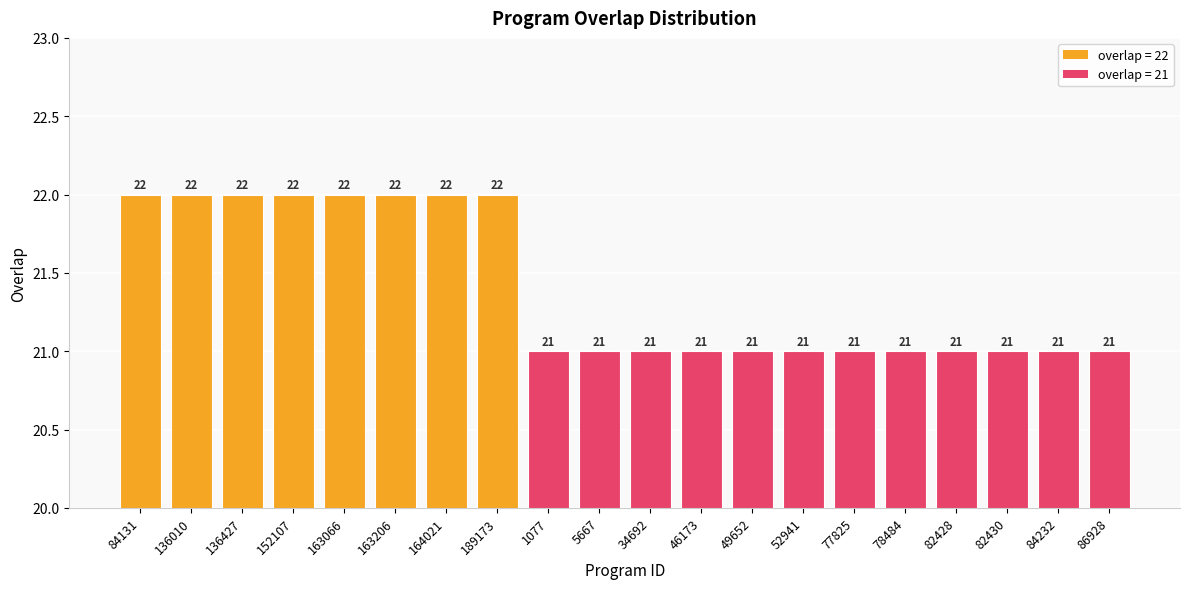

What is the average value?

21